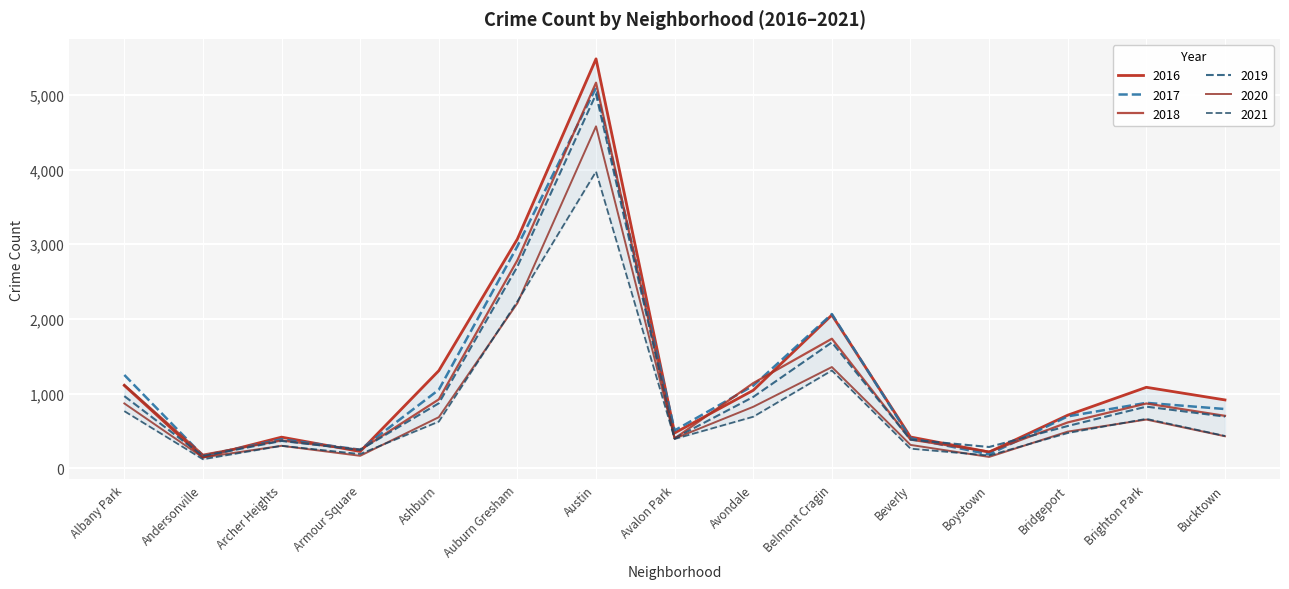

Reading left to right, list all the values displayed in this chart.

2017: Albany Park=1251	Andersonville=171	Archer Heights=391	Armour Square=251	Ashburn=1053	Auburn Gresham=2973	Austin=5095	Avalon Park=509	Avondale=1107	Belmont Cragin=2066	Beverly=404	Boystown=188	Bridgeport=697	Brighton Park=878	Bucktown=795
2019: Albany Park=968	Andersonville=166	Archer Heights=368	Armour Square=249	Ashburn=872	Auburn Gresham=2701	Austin=5008	Avalon Park=405	Avondale=957	Belmont Cragin=1687	Beverly=385	Boystown=287	Bridgeport=568	Brighton Park=827	Bucktown=694
2021: Albany Park=767	Andersonville=123	Archer Heights=303	Armour Square=193	Ashburn=627	Auburn Gresham=2236	Austin=3973	Avalon Park=395	Avondale=692	Belmont Cragin=1311	Beverly=265	Boystown=173	Bridgeport=474	Brighton Park=664	Bucktown=435
2018: Albany Park=1117	Andersonville=183	Archer Heights=374	Armour Square=248	Ashburn=924	Auburn Gresham=2787	Austin=5162	Avalon Park=401	Avondale=1142	Belmont Cragin=1736	Beverly=386	Boystown=224	Bridgeport=616	Brighton Park=869	Bucktown=704
2020: Albany Park=870	Andersonville=147	Archer Heights=303	Armour Square=169	Ashburn=686	Auburn Gresham=2212	Austin=4578	Avalon Park=400	Avondale=825	Belmont Cragin=1357	Beverly=315	Boystown=154	Bridgeport=493	Brighton Park=654	Bucktown=431
2016: Albany Park=1110	Andersonville=151	Archer Heights=419	Armour Square=227	Ashburn=1308	Auburn Gresham=3071	Austin=5481	Avalon Park=475	Avondale=1046	Belmont Cragin=2053	Beverly=421	Boystown=219	Bridgeport=713	Brighton Park=1086	Bucktown=917